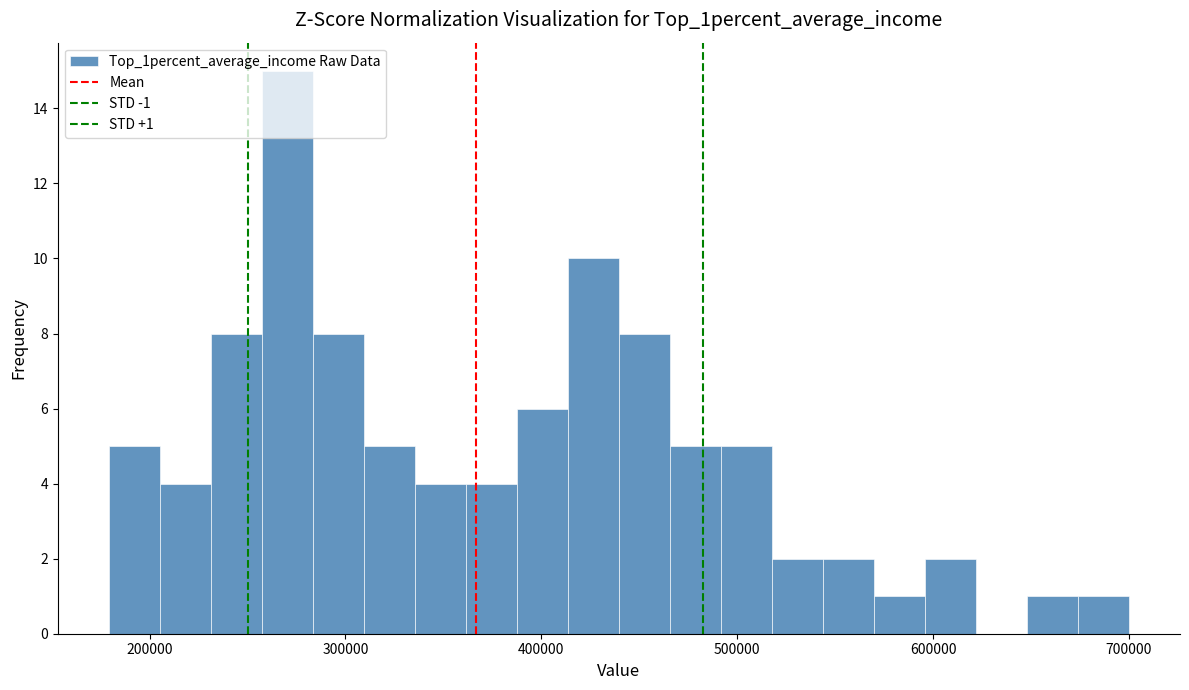

Around what value on the x-axis is the tallest bar? Give the approximate position of its centre, as read against the axis.

270000